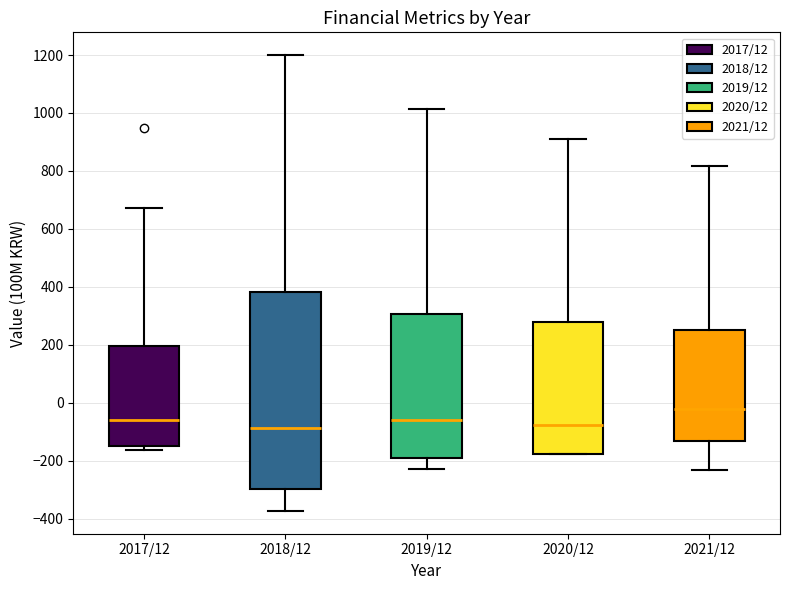

Reading left to right, read every box against the y-axis: the position of its median line, the range the box covers, and the ends of its whiskers. The values are not printed on the chart, so give them approximately, as read against the axis.

2017/12: median -60, box -160 to 200, whiskers -160 (just below the box's lower edge) to 680
2018/12: median -80, box -300 to 380, whiskers -380 to 1200
2019/12: median -60, box -180 to 300, whiskers -220 to 1020
2020/12: median -80, box -180 to 280, whiskers -180 to 920
2021/12: median -20, box -140 to 260, whiskers -240 to 820